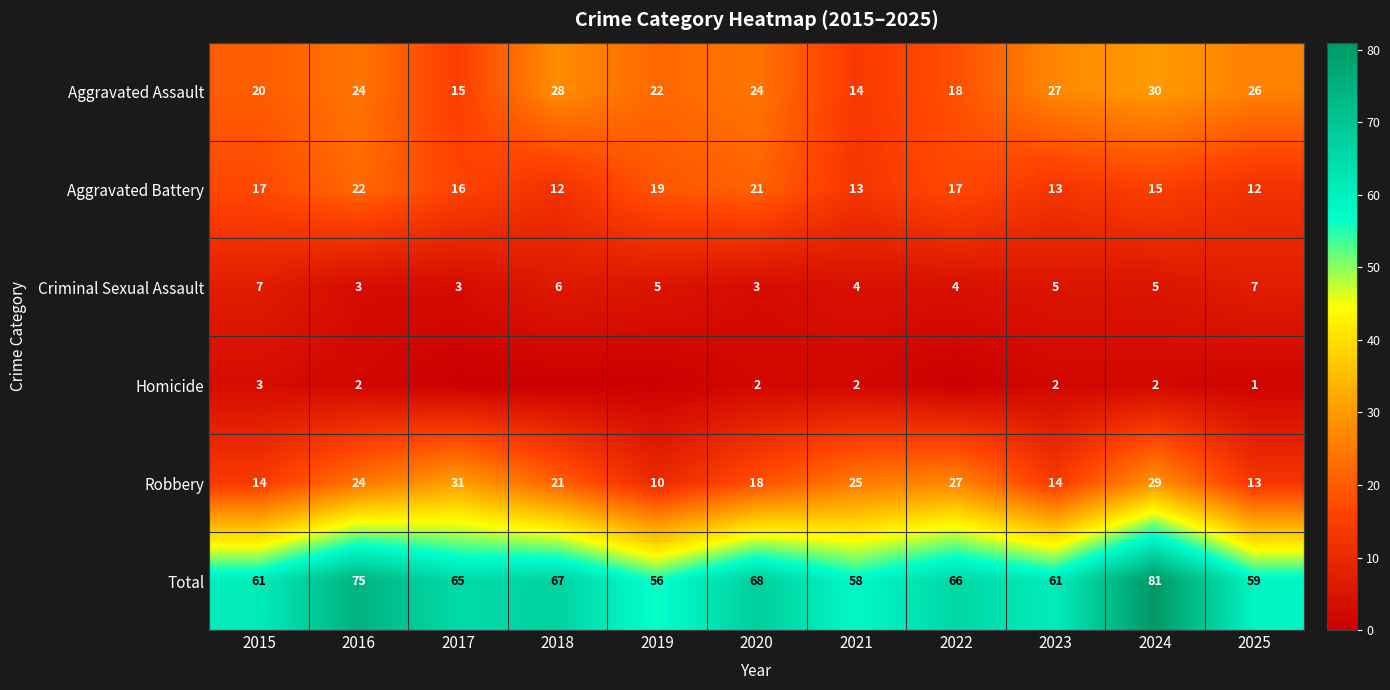

What is the difference between the Robbery values at 2024 and 2017?

2